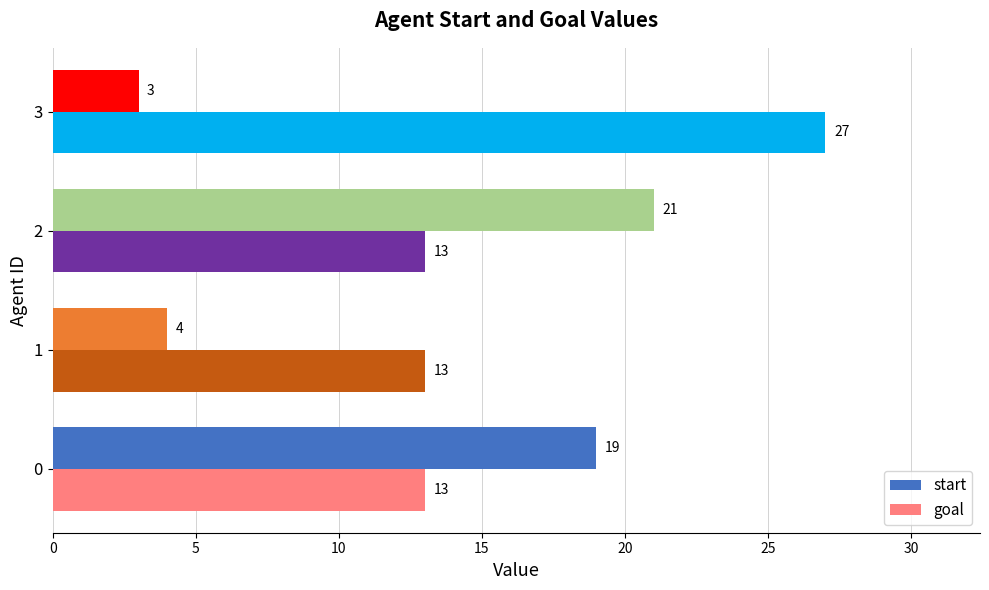

List the series in order of their overall mean, highest first.

goal, start